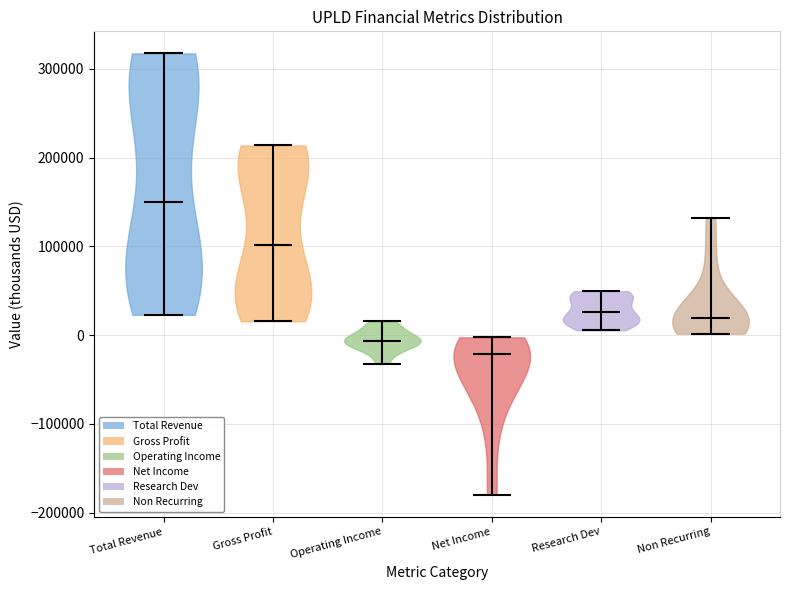

Which violin has the highest median line?

Total Revenue